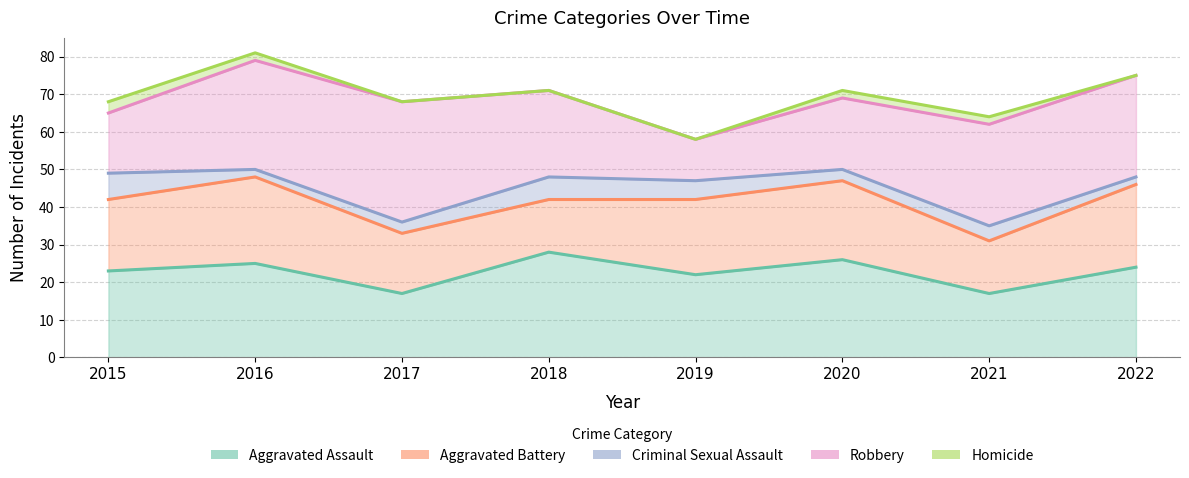

List the series in order of their peak value, lowest first.

Homicide, Criminal Sexual Assault, Aggravated Battery, Aggravated Assault, Robbery